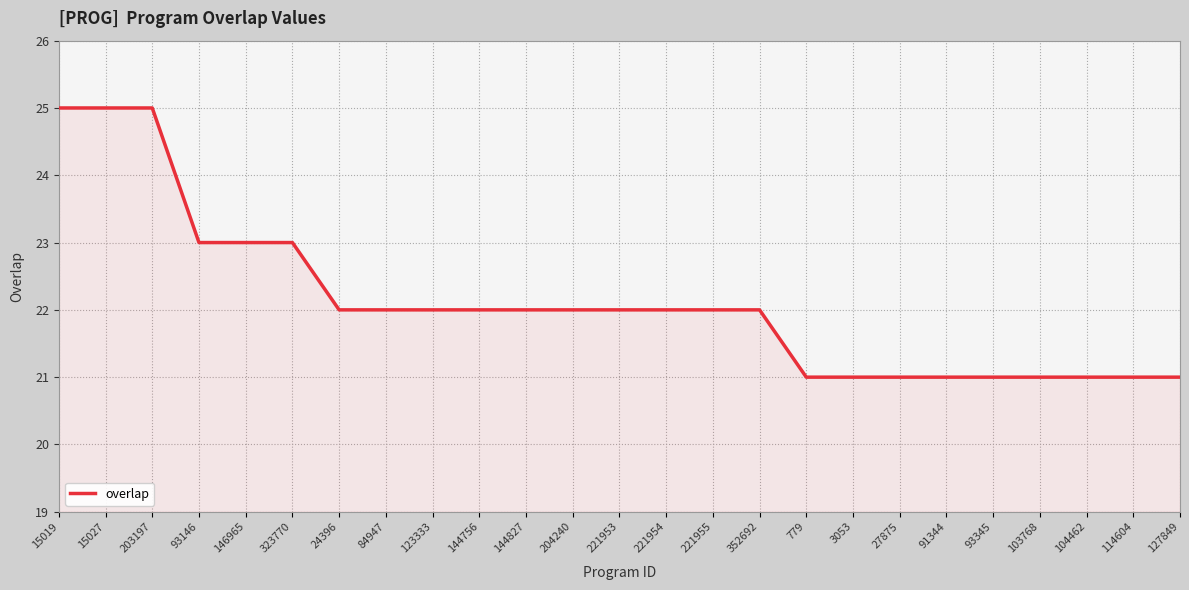

What is the sum of the values at 15019 and 203197?

50